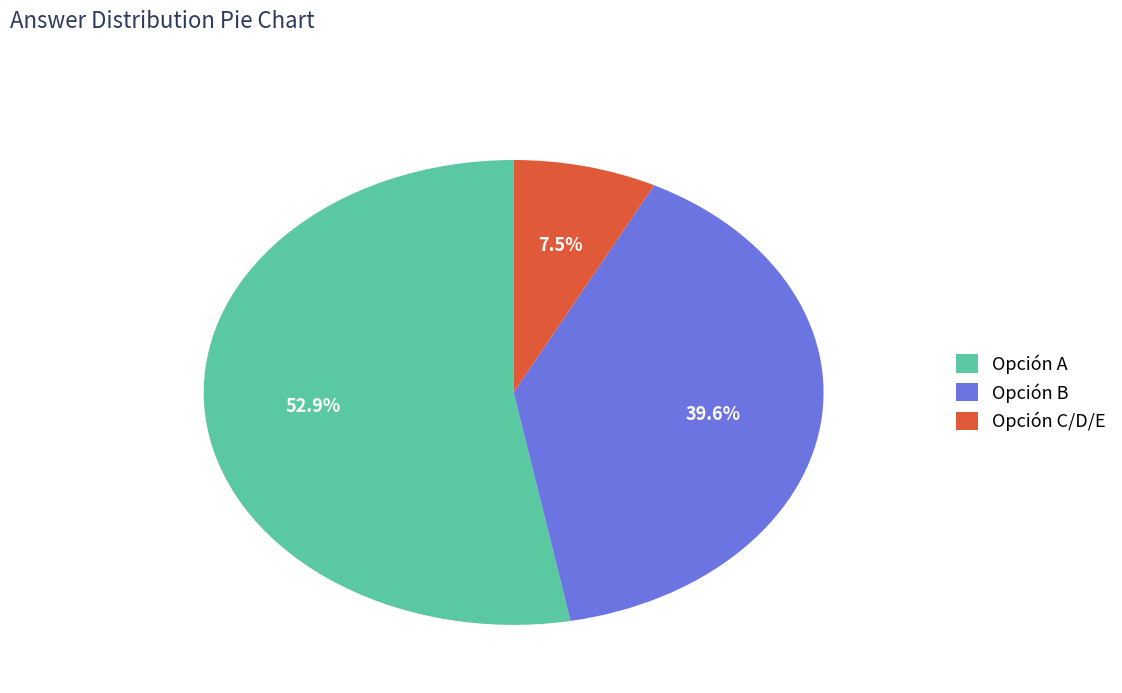

Rank the categories by value from lowest to highest.

Opción C/D/E, Opción B, Opción A